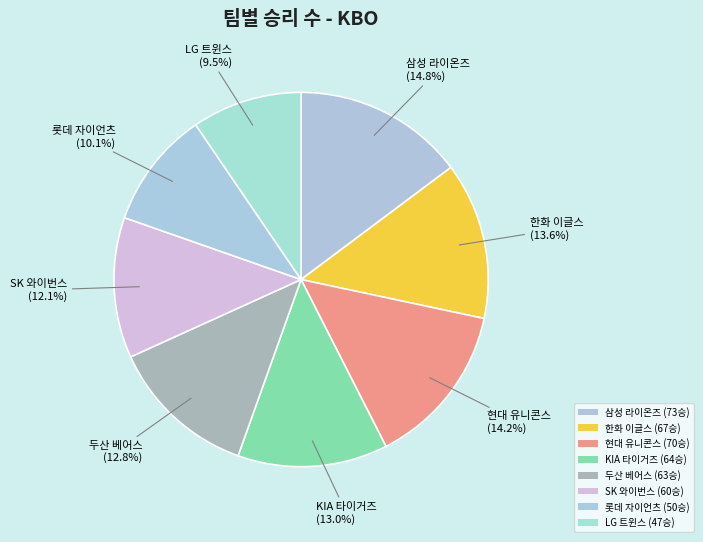

Count the number of slices in the pie.

8